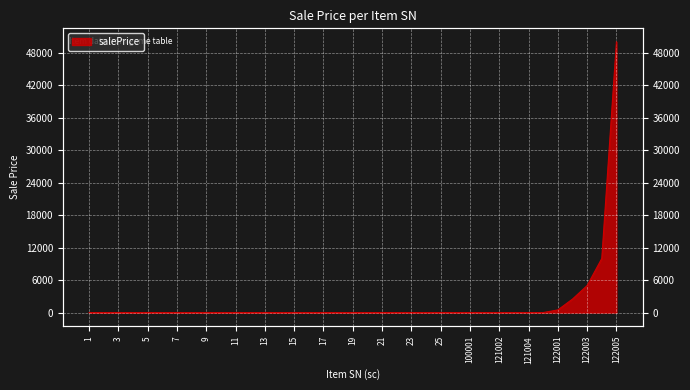

Reading left to right, what are all the values shown in this chart?

1=10	2=10	3=10	4=10	5=10	6=0	7=0	8=0	9=0	10=0	11=0	12=0	13=0	14=0	15=0	16=0	17=0	18=0	19=0	20=0	21=0	22=0	23=0	24=0	25=0	26=0	100001=10	121001=10	121002=10	121003=10	121004=10	121005=10	122001=500	122002=2500	122003=5000	122004=10000	122005=50000